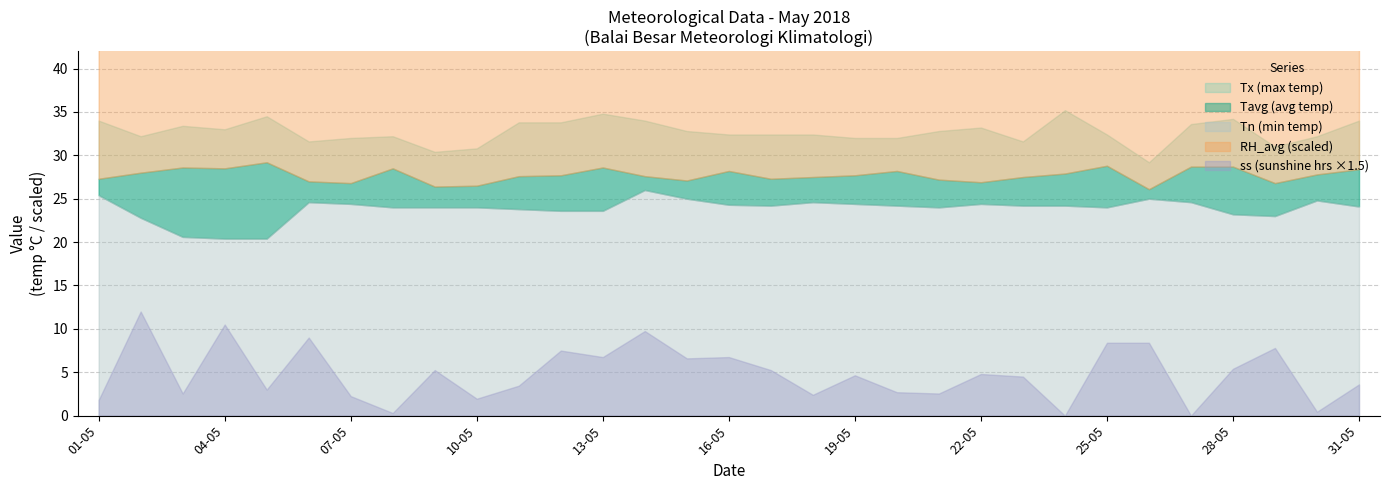

True or false: RH_avg and Tavg intersect in this chart.

False